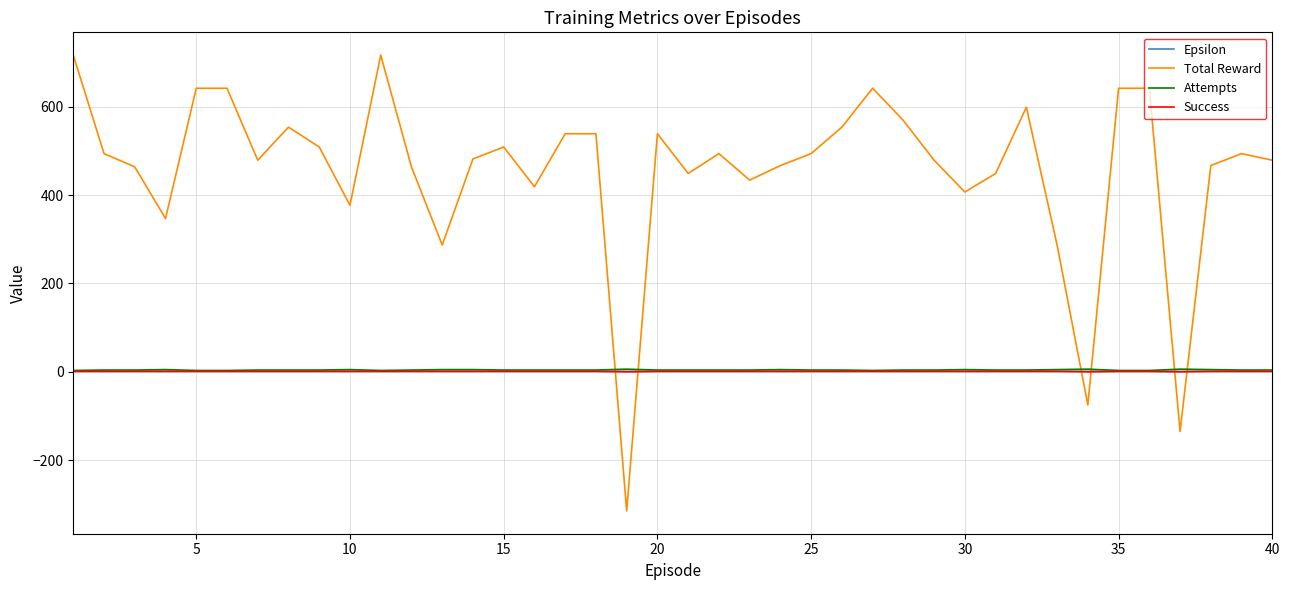

After their last crossing, which series has the higher values: Total Reward or Attempts?

Total Reward